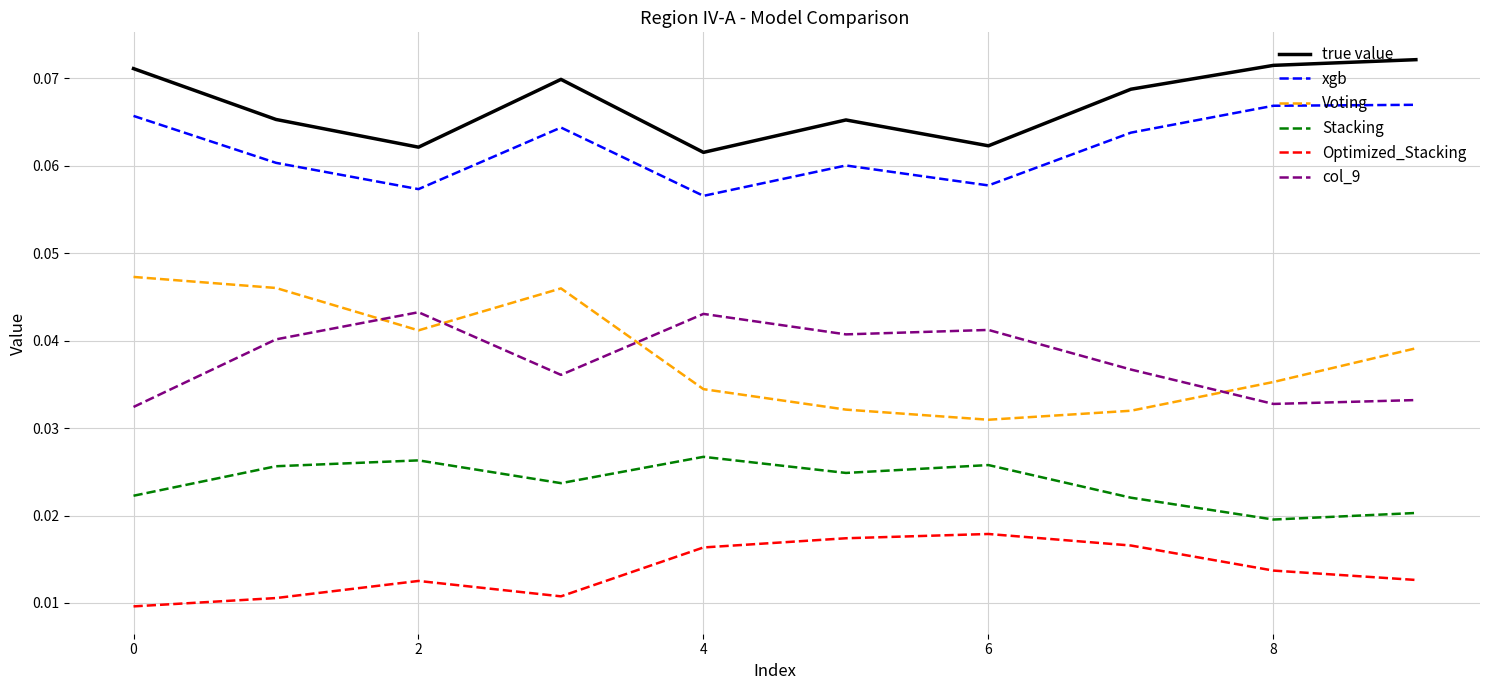

True or false: true value and col_9 cross at least once.

False